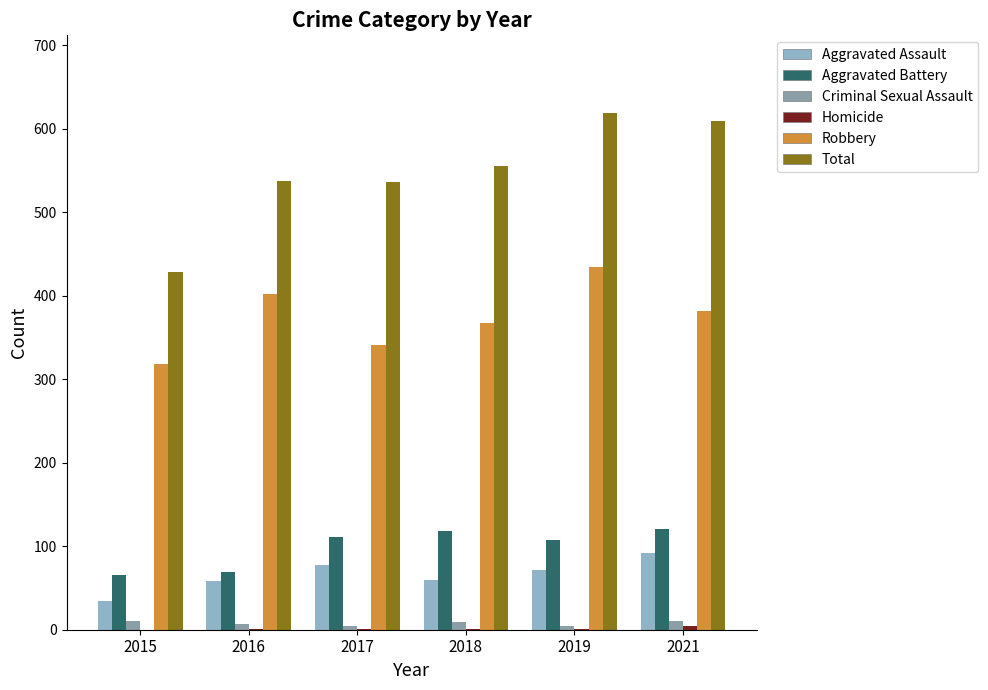

Are the bars grouped side by side (vs. stacked)?

Yes